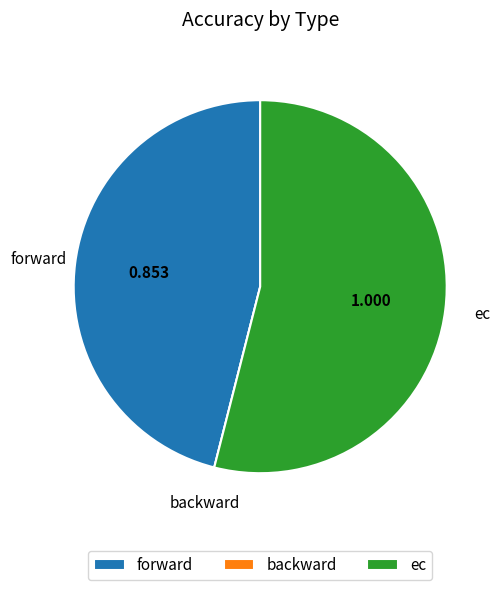

Which category has the biggest portion of the pie?

ec